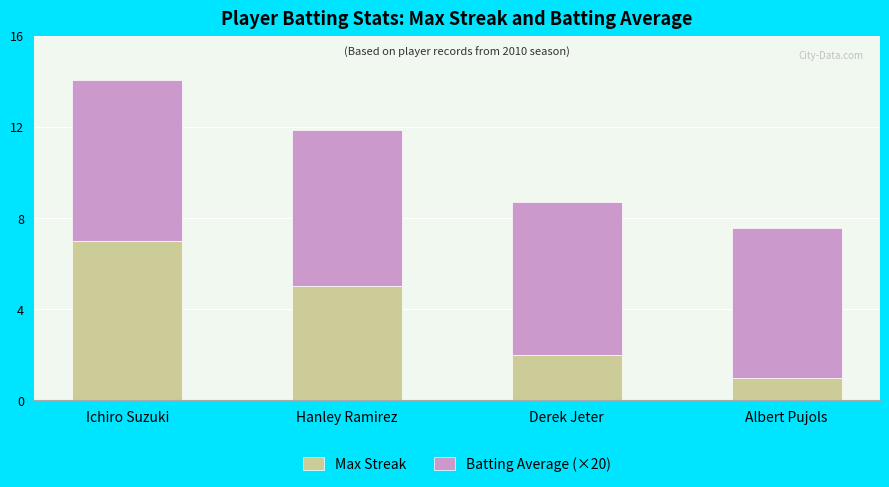

At which category is the sum across all series the highest?

Ichiro Suzuki